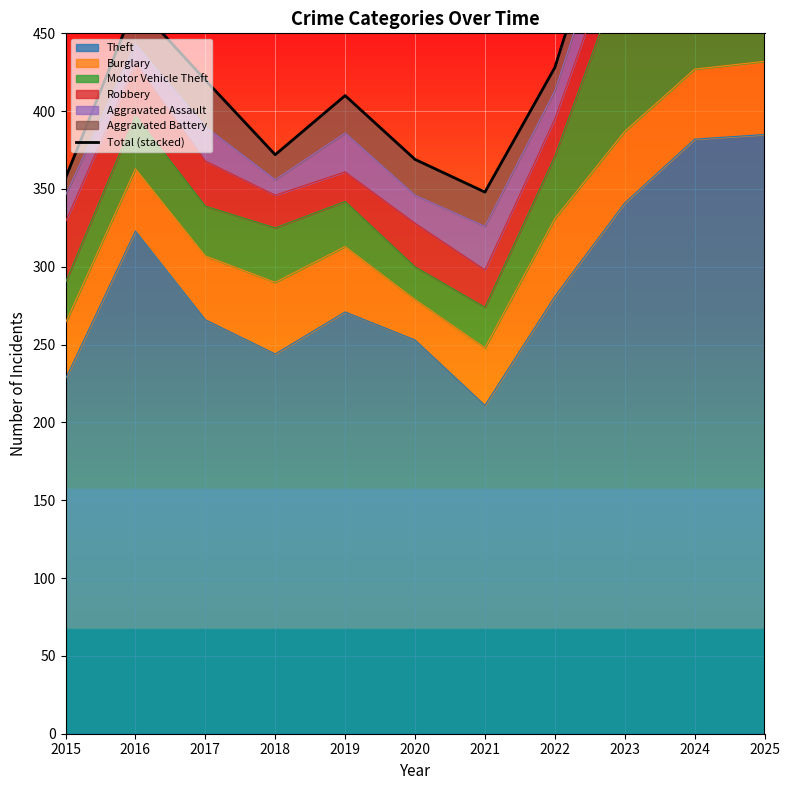

At which label does the data first exceed 420?

2016